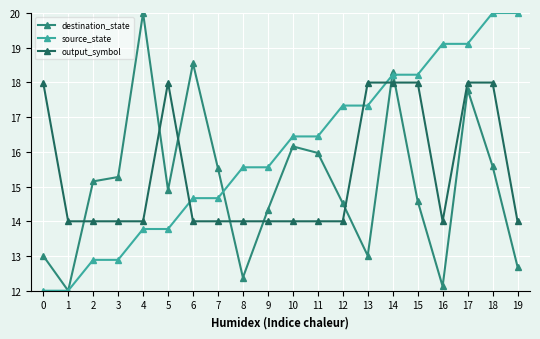

Is it true that output_symbol equals 18.0 at 5?

True